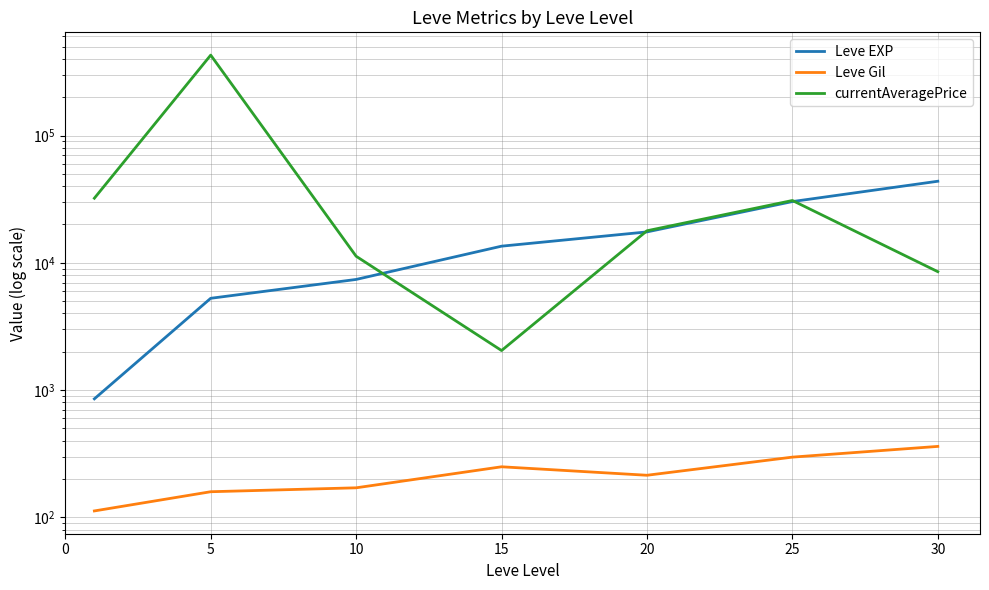

How many intersections are there between currentAveragePrice and Leve EXP?

3